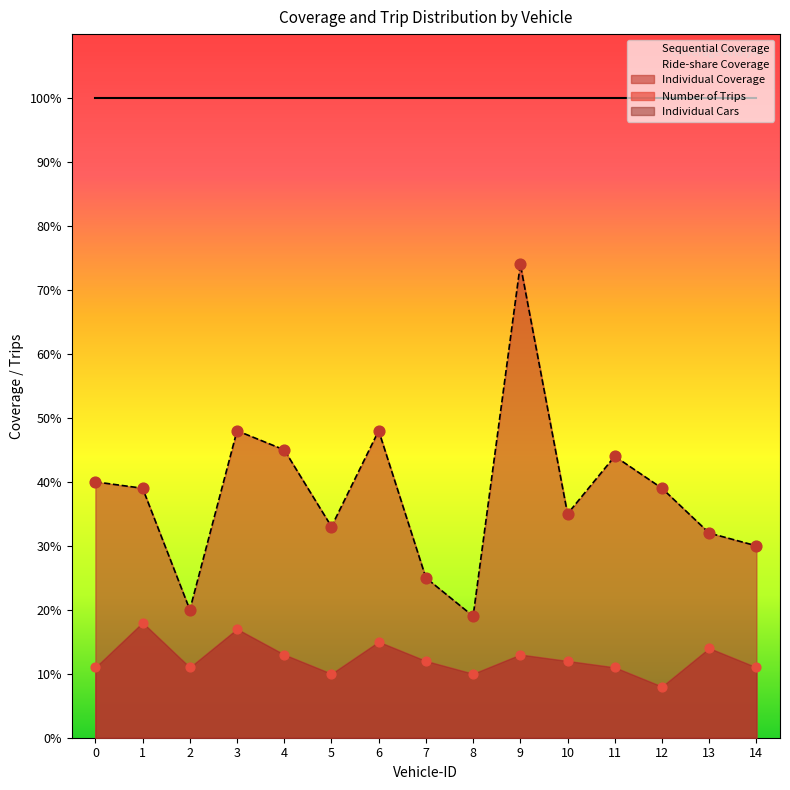

Which series has the largest total across all categories?

Sequential Coverage